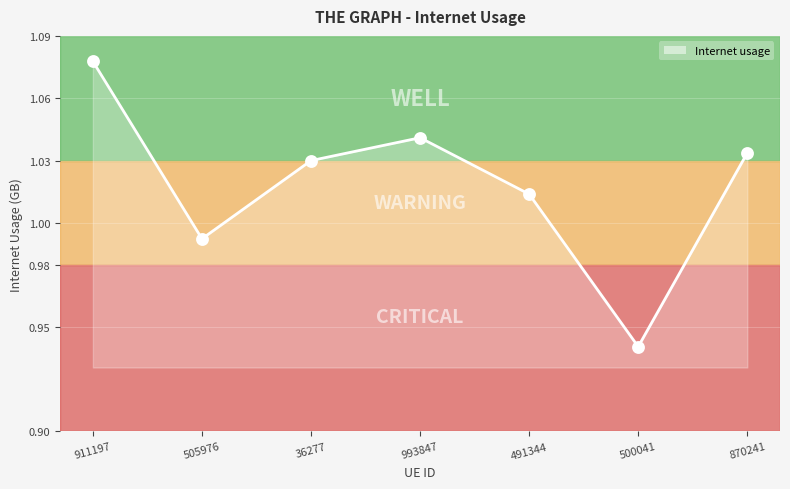

What is the change in value from 491344 to 500041?

-0.1